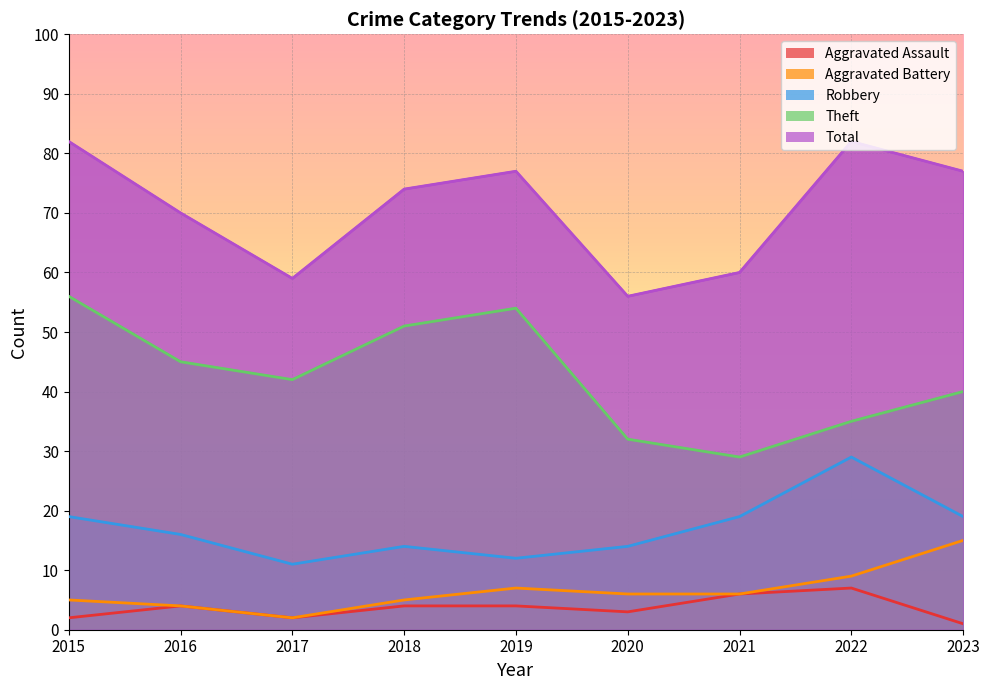

The Aggravated Battery series shows 6 at 2021. True or false?

True